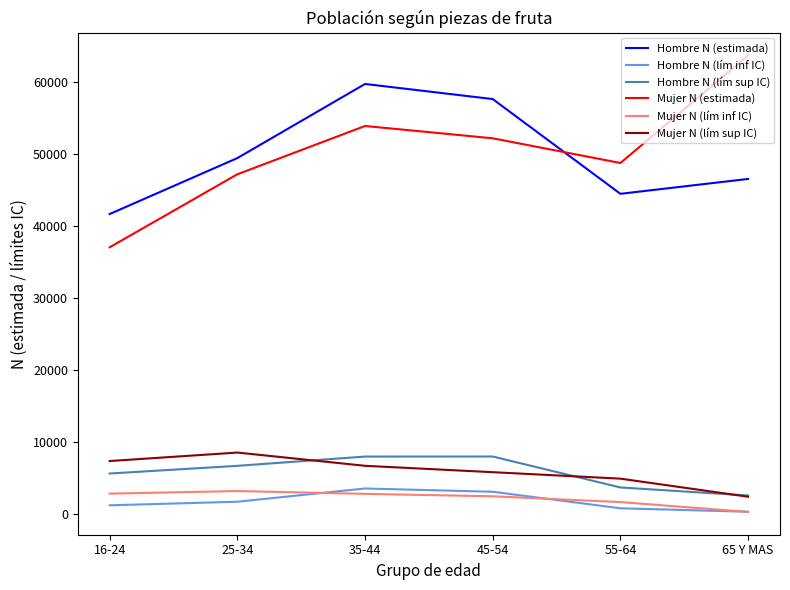

The value of Hombre N (estimada) at 35-44 is 90062. True or false?

False